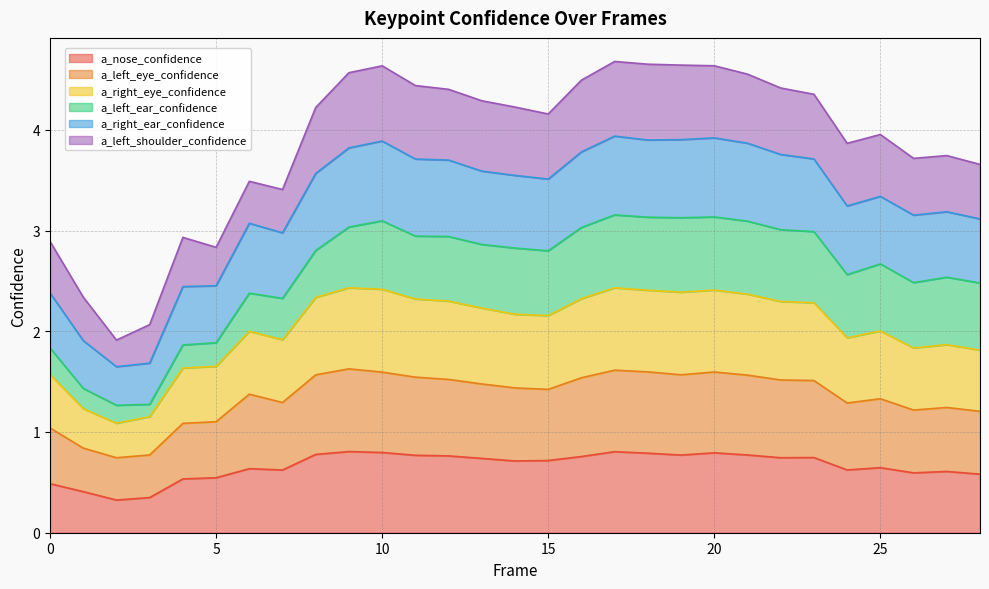

How many data points in a_right_eye_confidence are above 2?

17